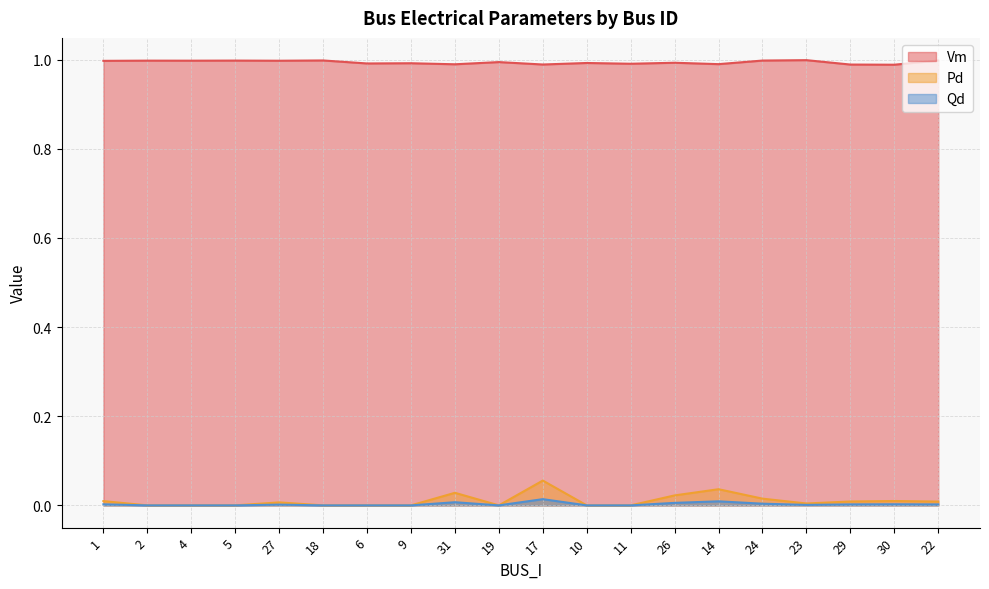

Which category has the highest value in the Pd series?

17